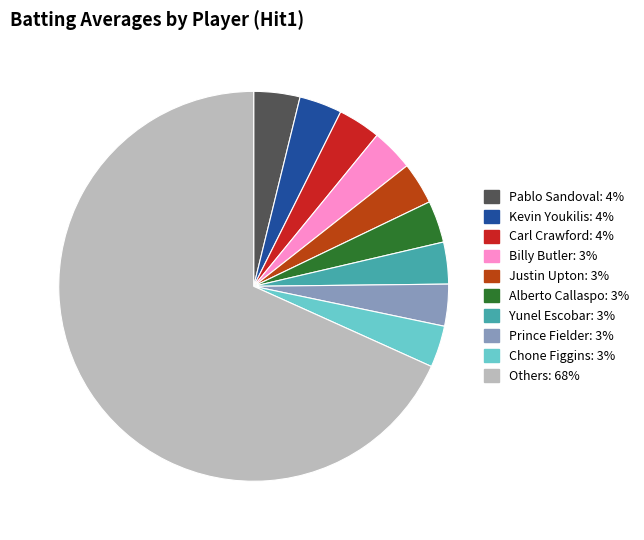

Does any single category account for the majority?

Yes